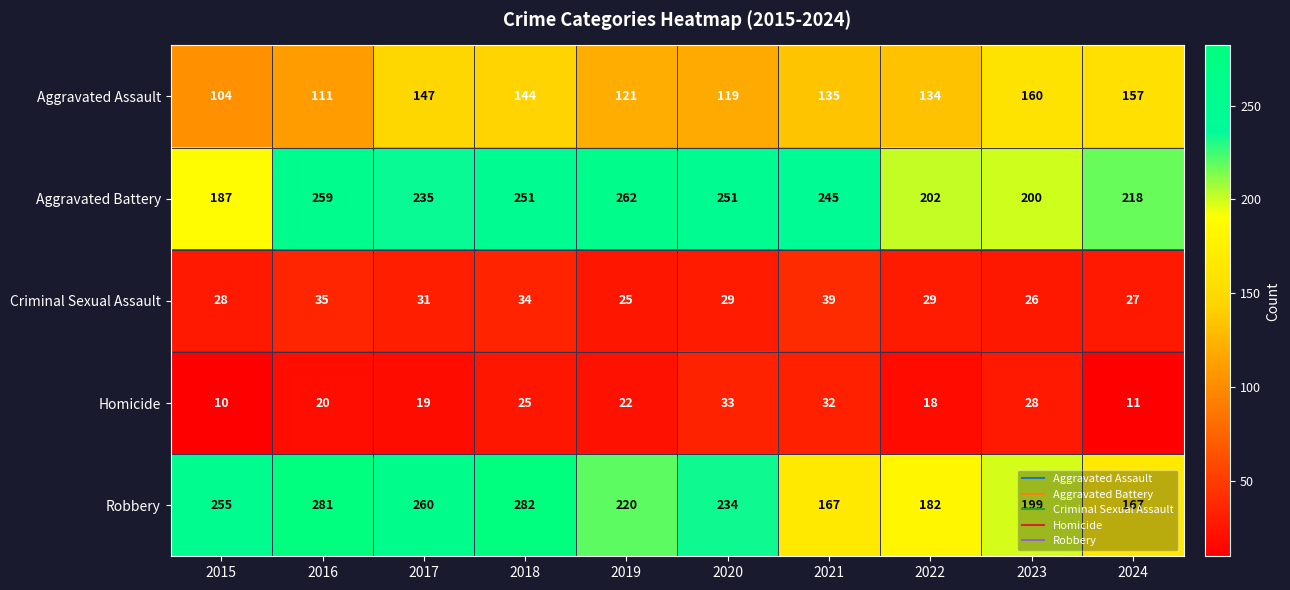

Read the Aggravated Assault value at 2021.

135